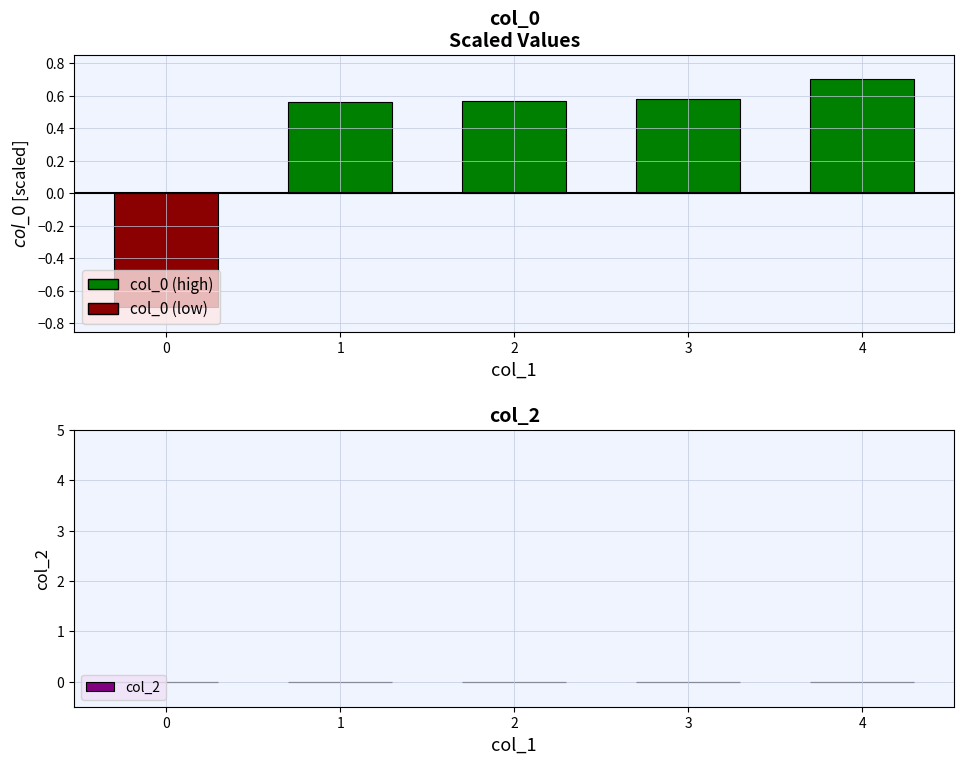

What is the difference between the maximum and minimum values?

1.4